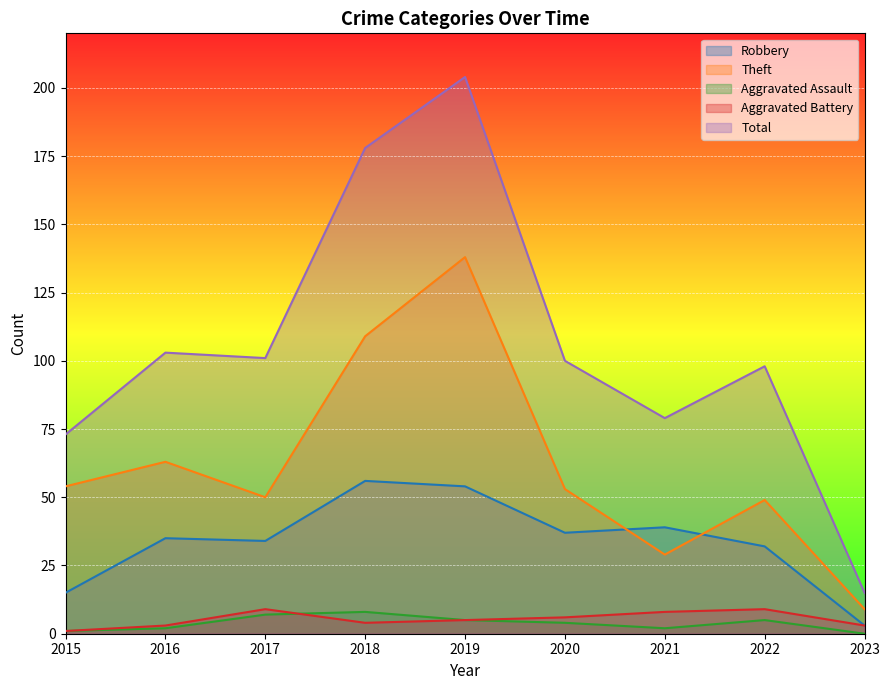

What is the value of the Aggravated Assault point at the 8th from the left?

5